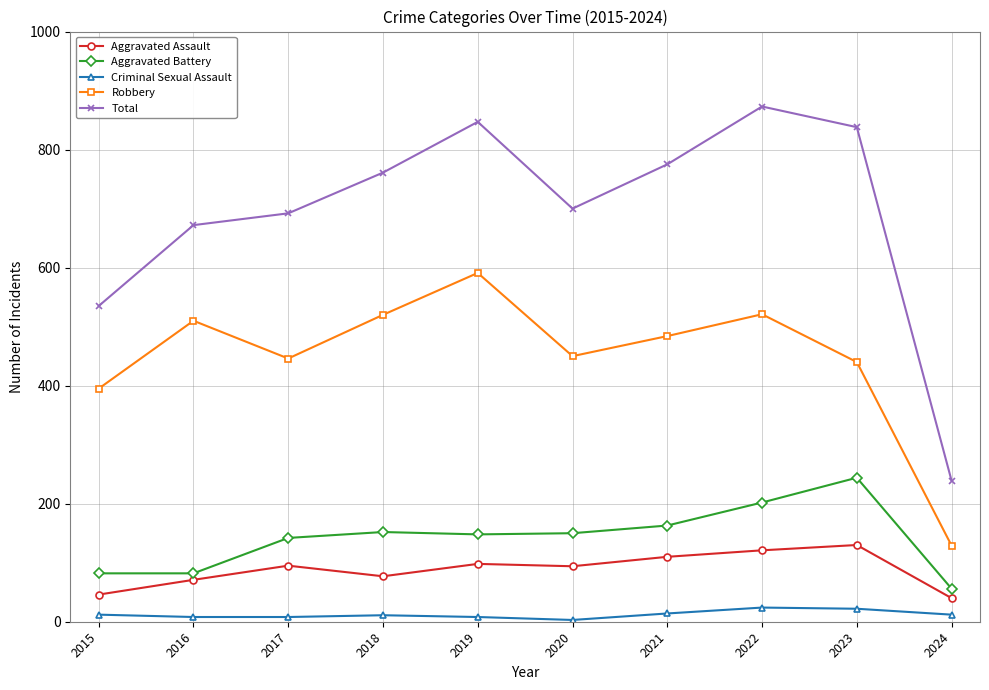

Which series has the largest total across all categories?

Total